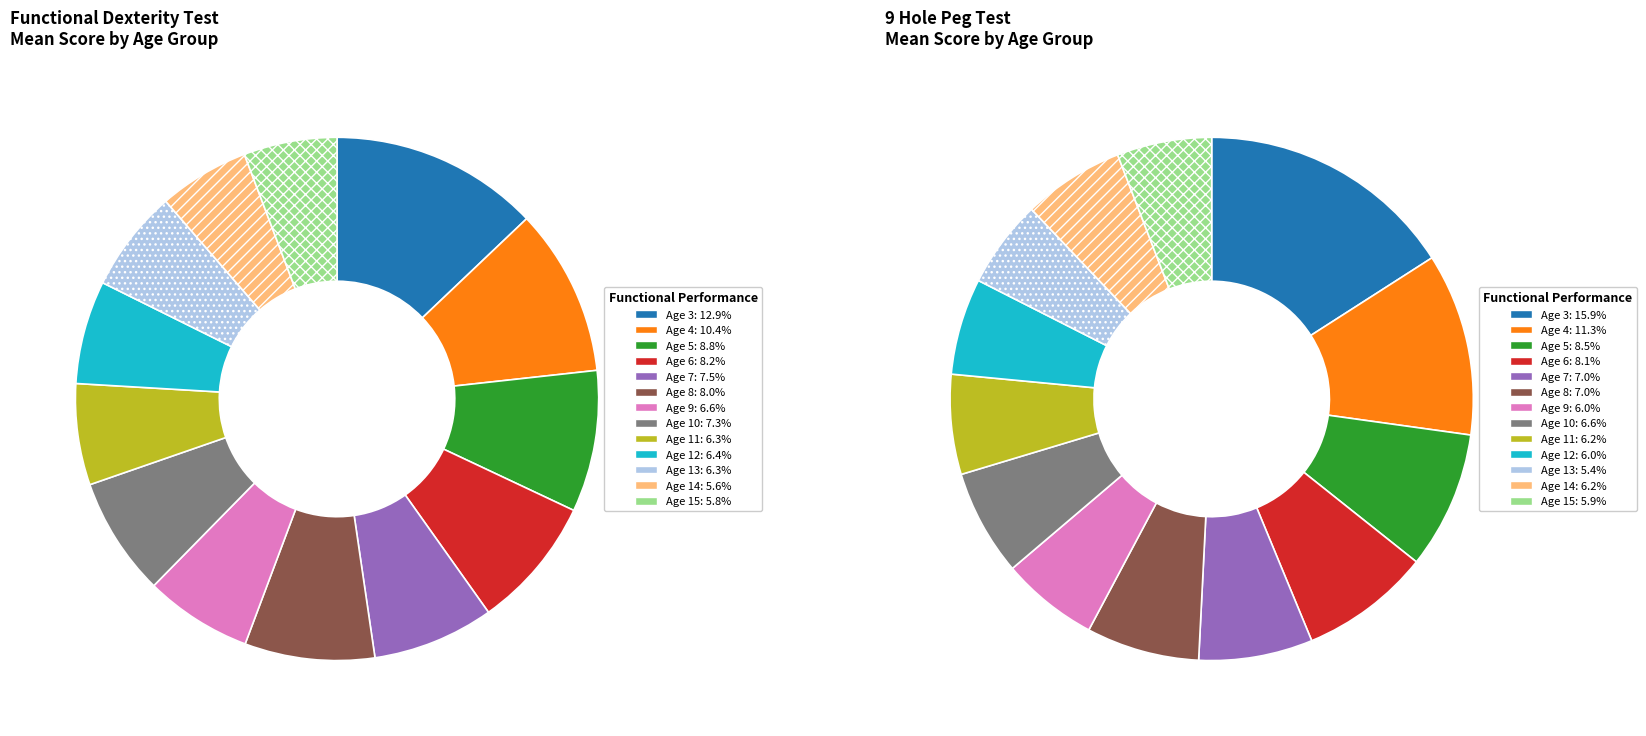

What is the ratio of the value at Age 6 to the value at Age 10?

1.1